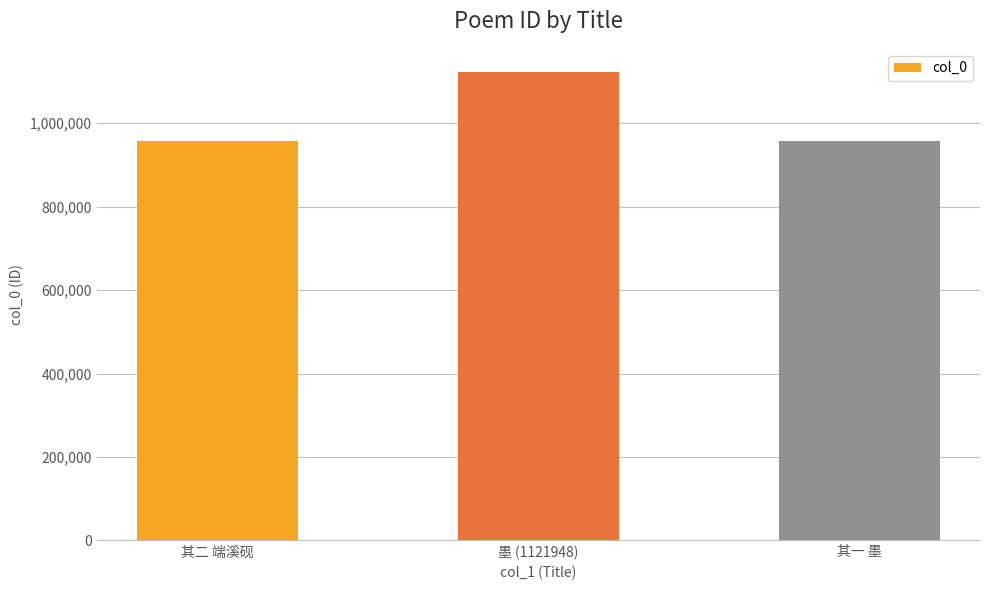

What is the maximum value shown in the chart?

1121948